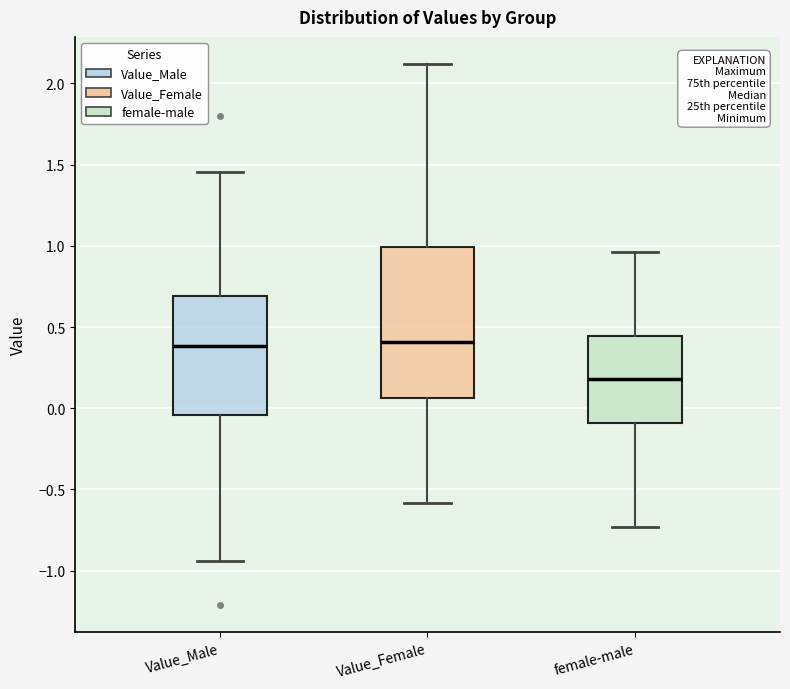

Where does the lower whisker of the box for Value_Female end on the y-axis? The values are not printed on the chart, so give them approximately, as read against the axis.

-0.60